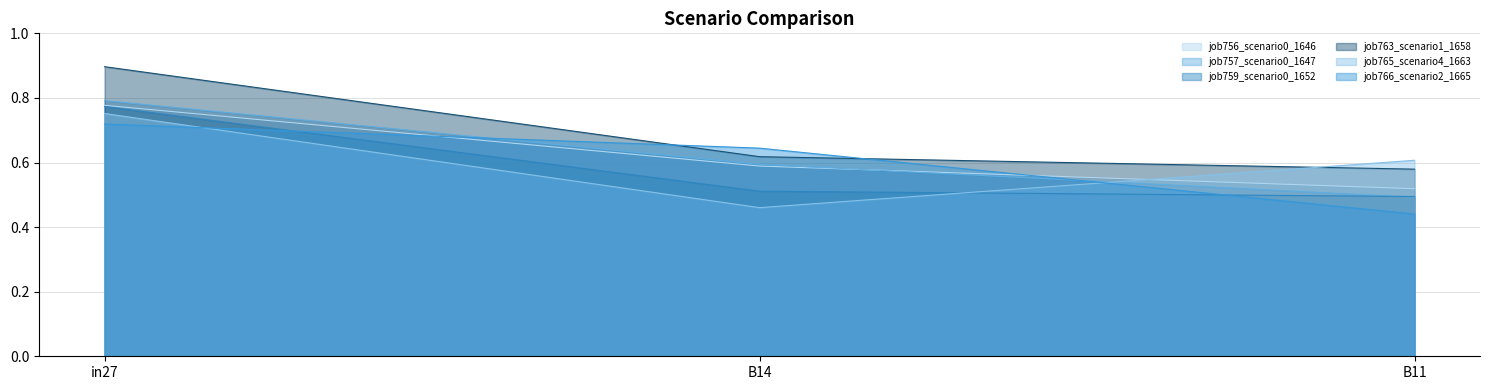

What are all the series names shown in the legend?

job756_scenario0_1646, job757_scenario0_1647, job759_scenario0_1652, job763_scenario1_1658, job765_scenario4_1663, job766_scenario2_1665